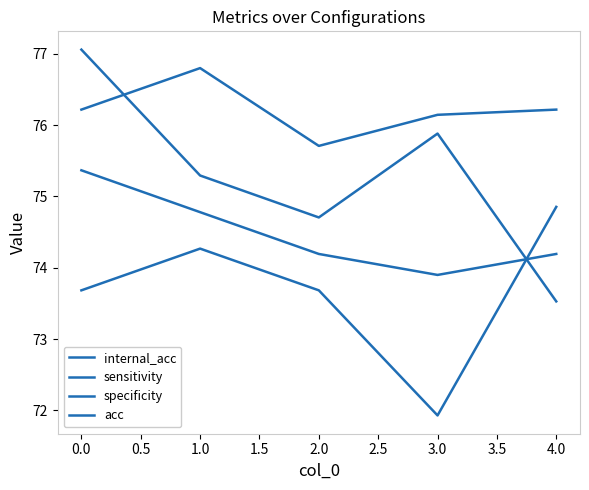

How many lines are shown in the chart?

4